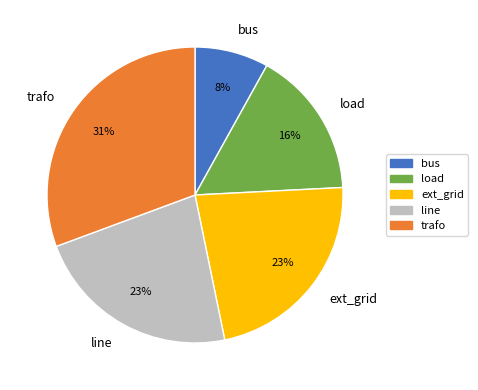

Between load and ext_grid, which is larger?

ext_grid